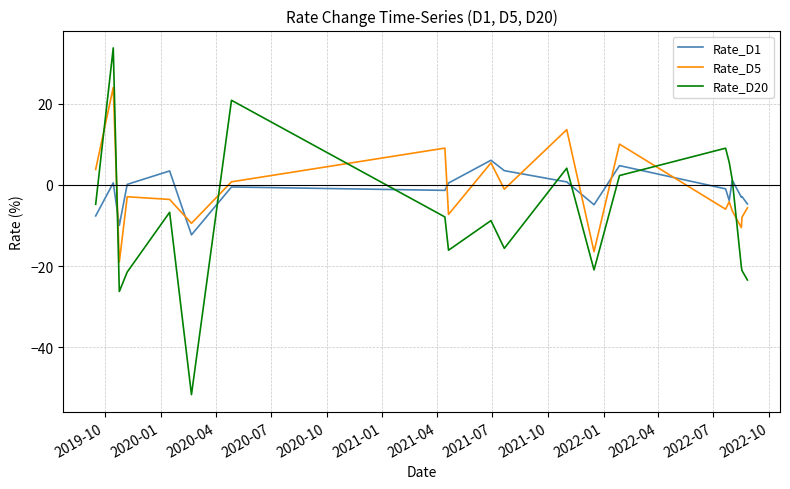

Which series has the largest range (max minus min)?

Rate_D20